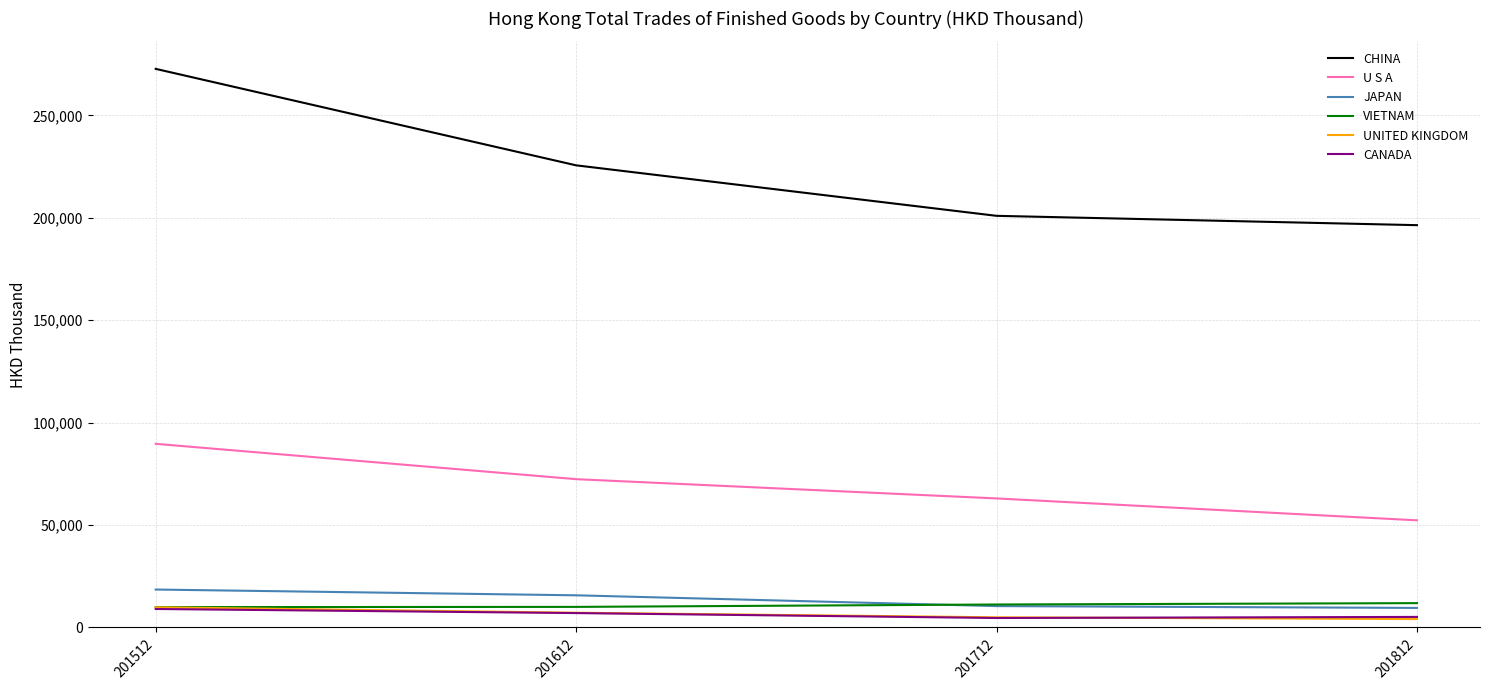

What is the average value of the VIETNAM series?

10786.4